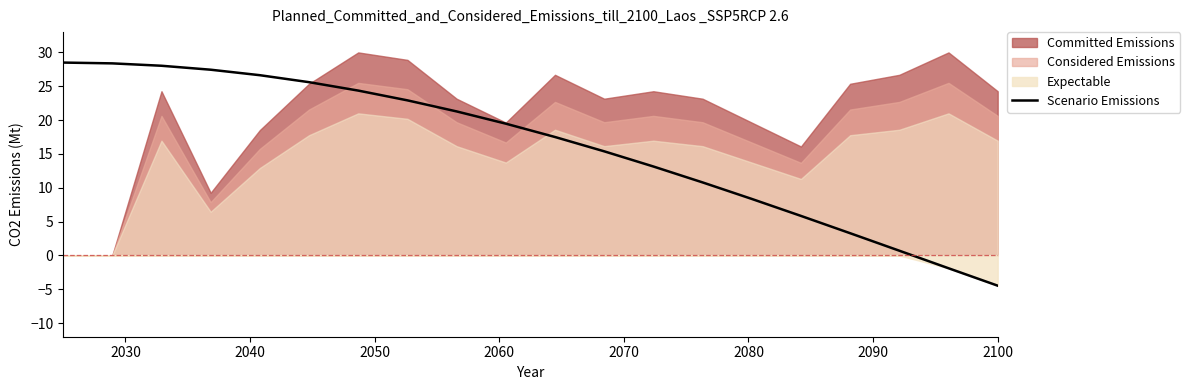

What is the highest value of the Scenario Emissions series?

28.5